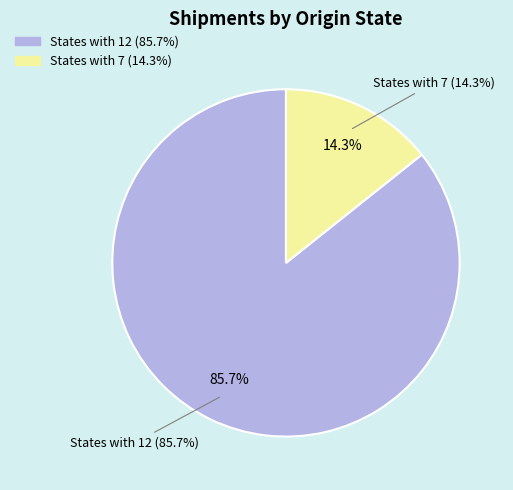

Does MA represent more than half of the total?

No